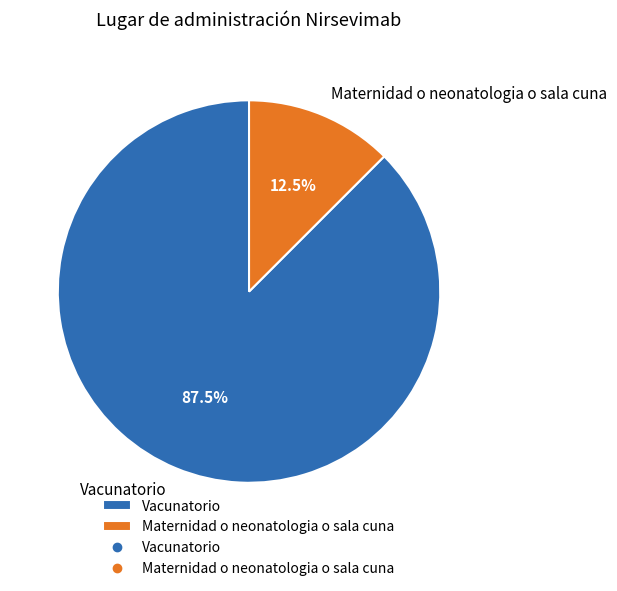

Which slice is the smallest?

Maternidad o neonatologia o sala cuna